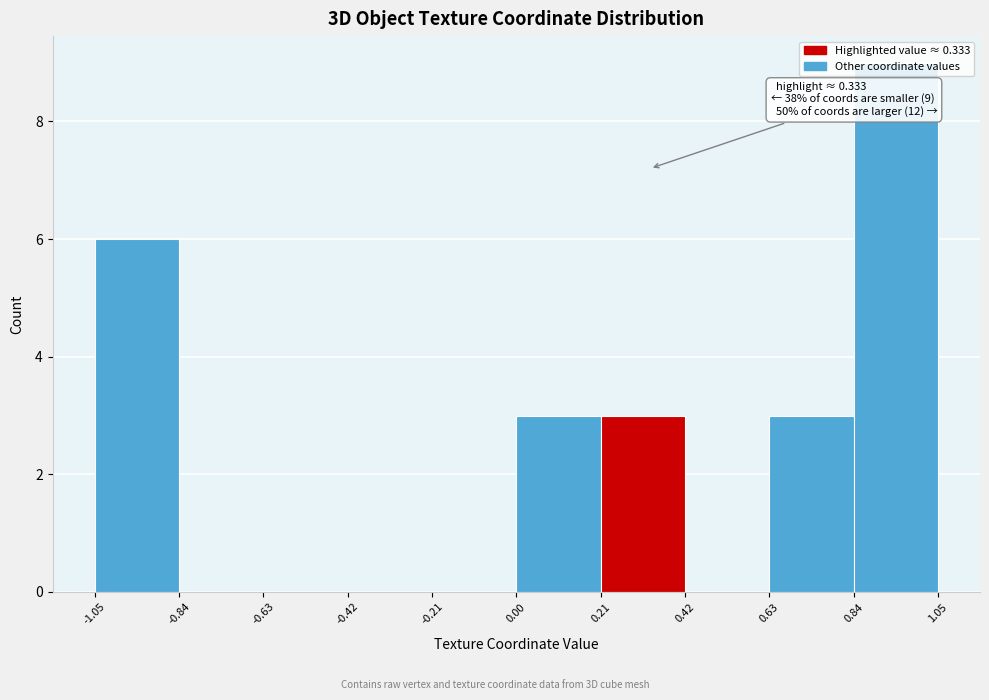

Which range on the x-axis has the tallest bar?

0.84 to 1.05